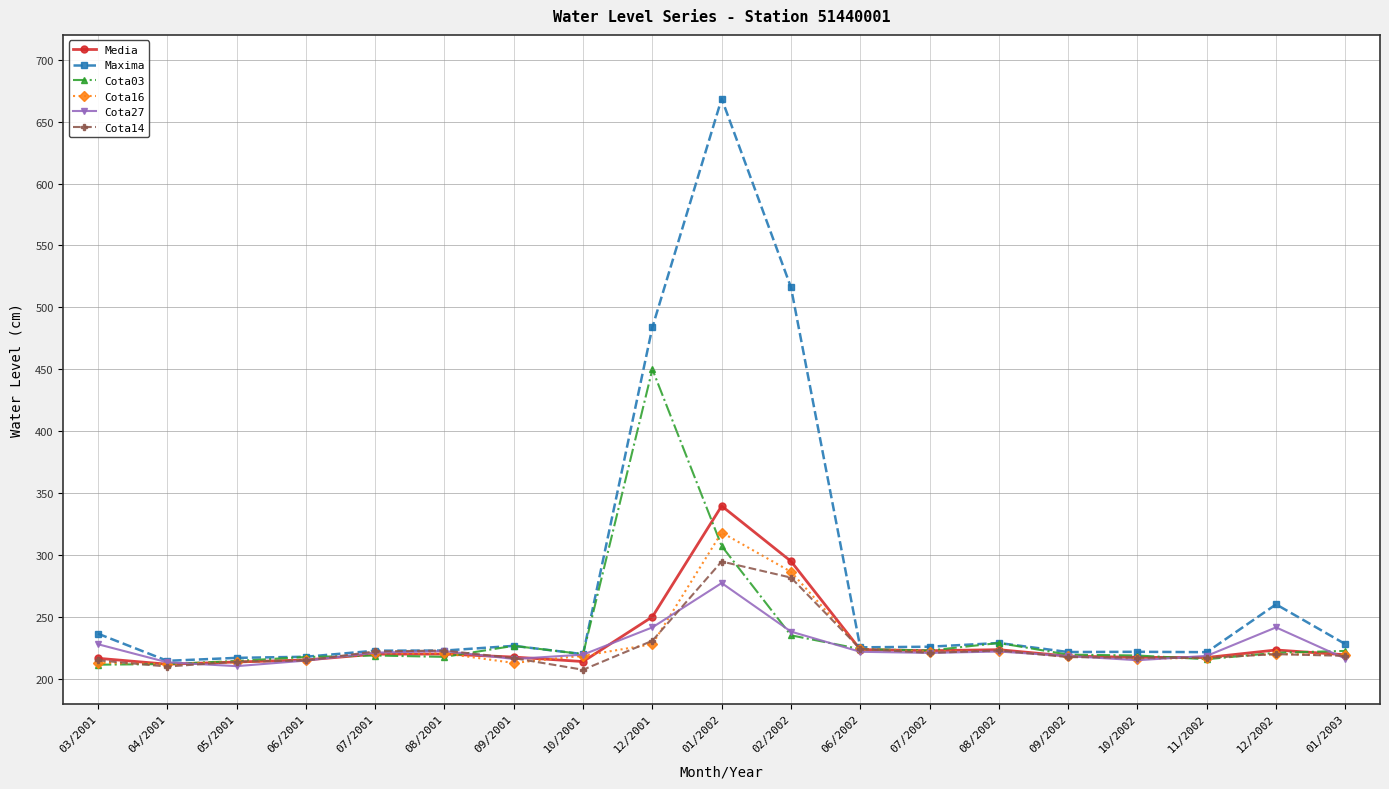

At which label is Cota14 closest to 251?

12/2001